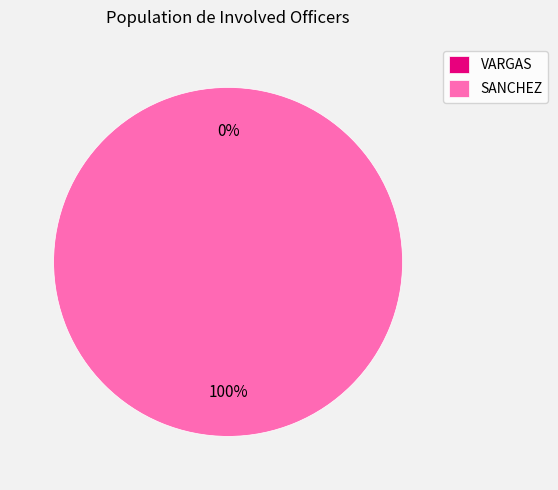

To the nearest percent, what is the difference between the SANCHEZ and VARGAS slice percentages?

100%